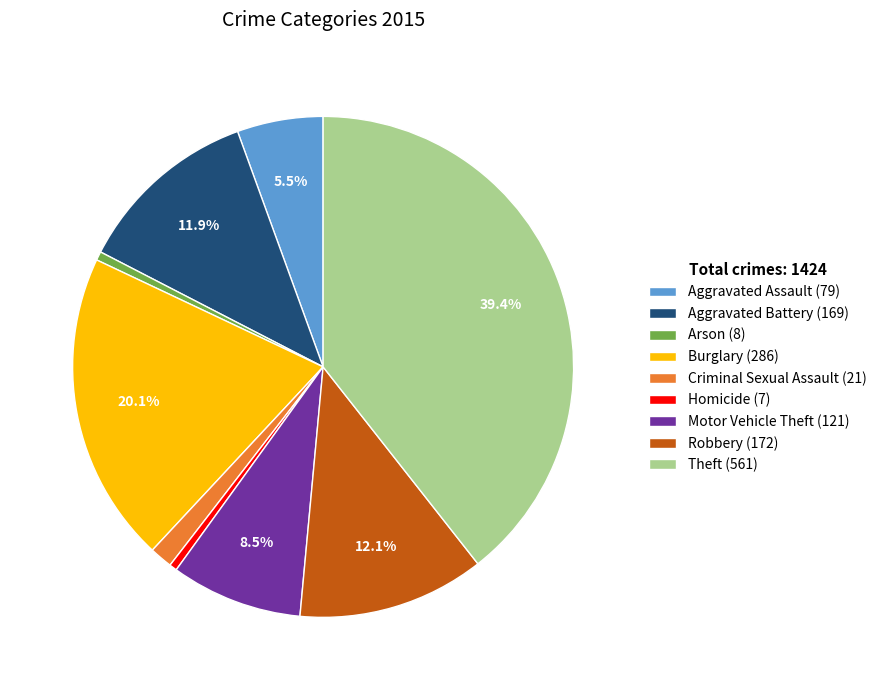

Combined, do Robbery (172) and Theft (561) account for over 50%?

Yes